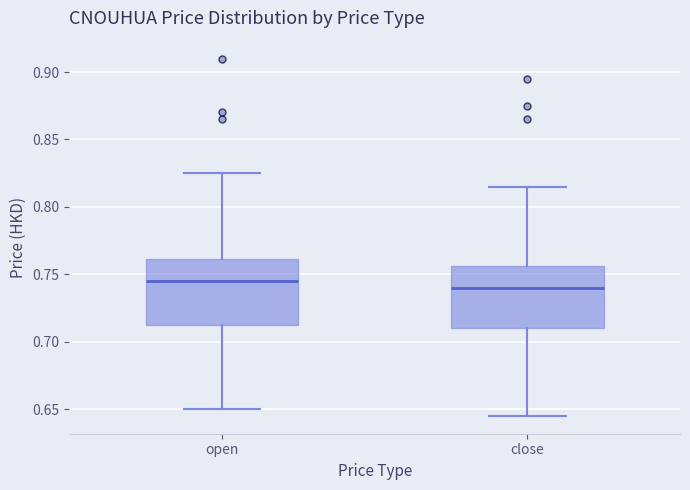

Which box has the highest median line?

open